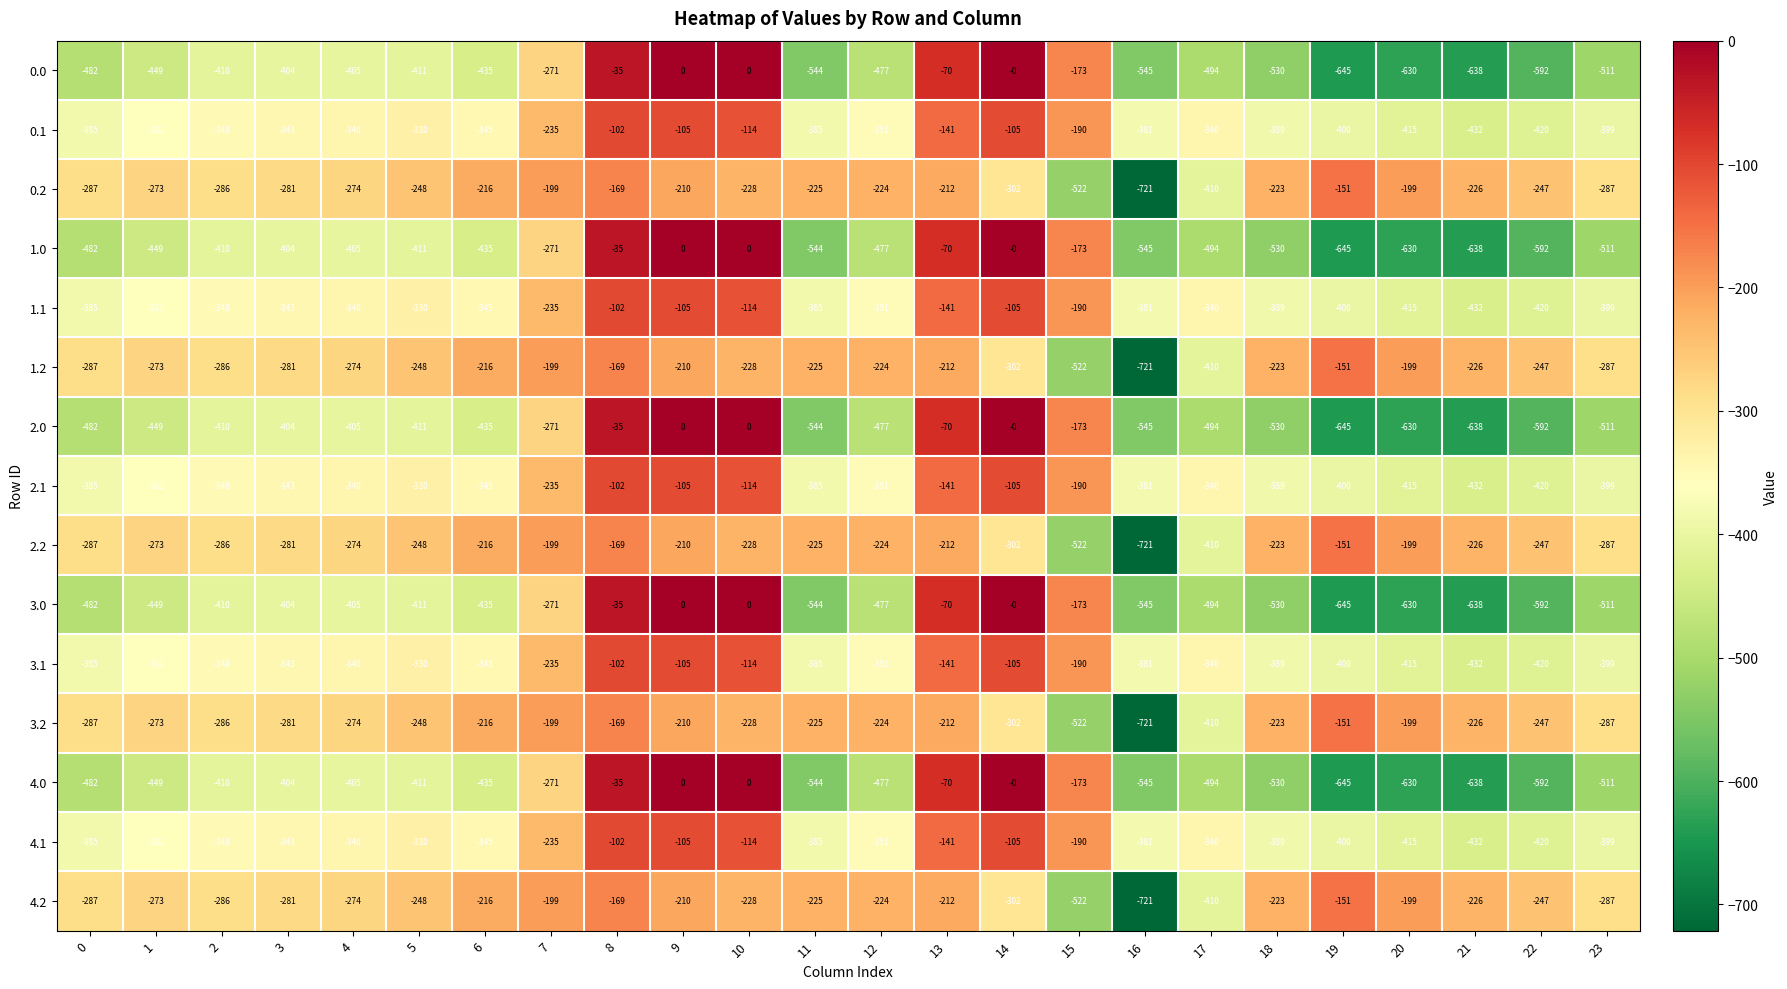

What is the spread (max minus min) of values at 8?

134